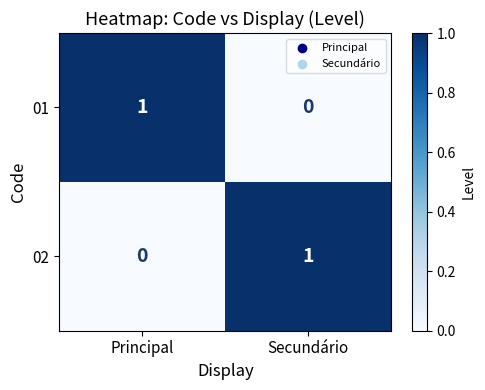

Reading left to right, transcribe all the data shown in this chart.

01: Principal=1	Secundário=0
02: Principal=0	Secundário=1